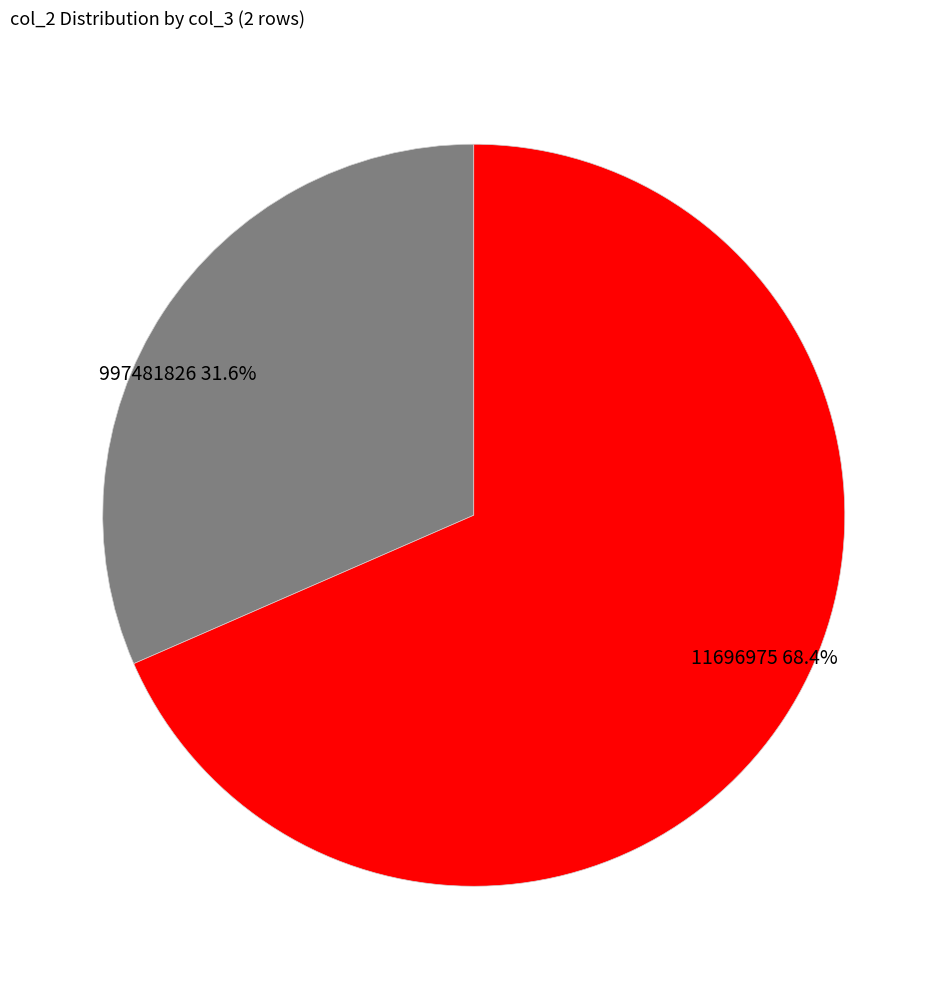

How many segments does this pie chart have?

2